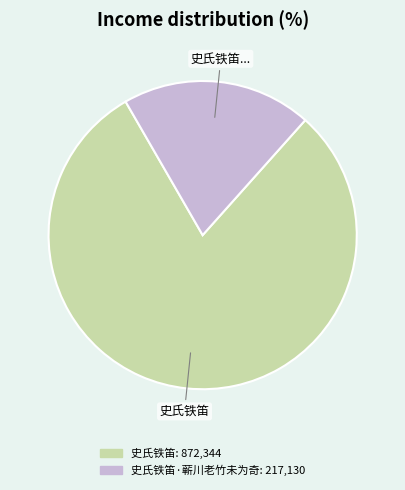

Does any single category account for the majority?

Yes